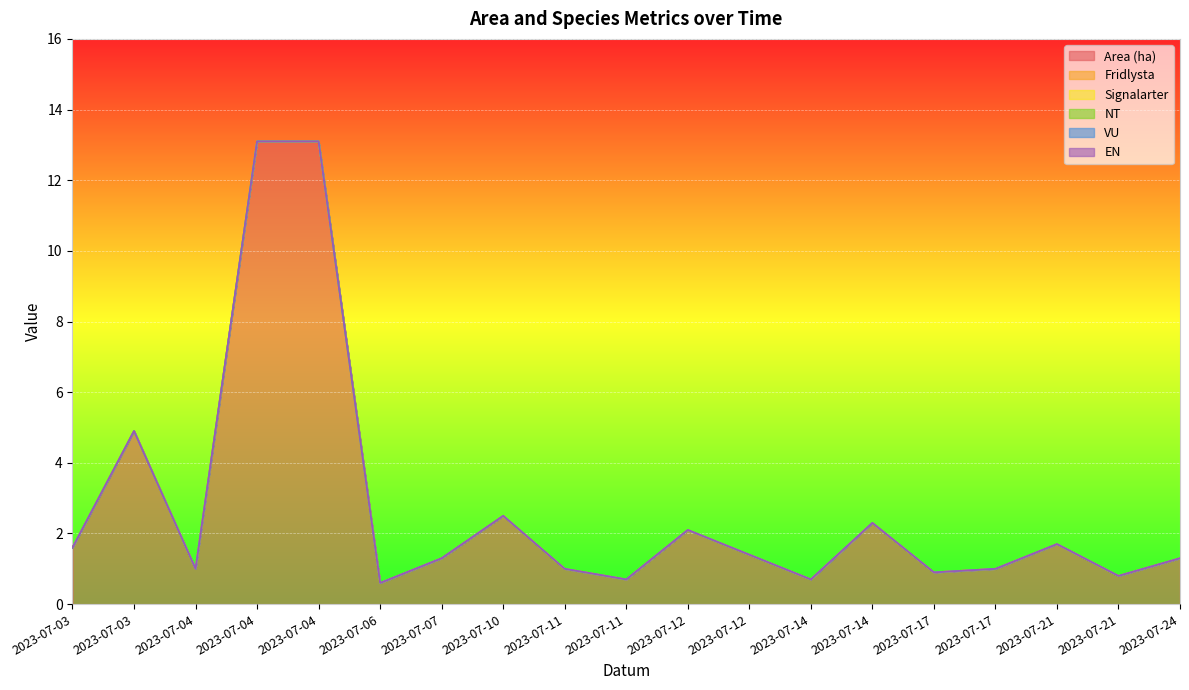

What are all the series names shown in the legend?

Area (ha), Fridlysta, Signalarter, NT, VU, EN